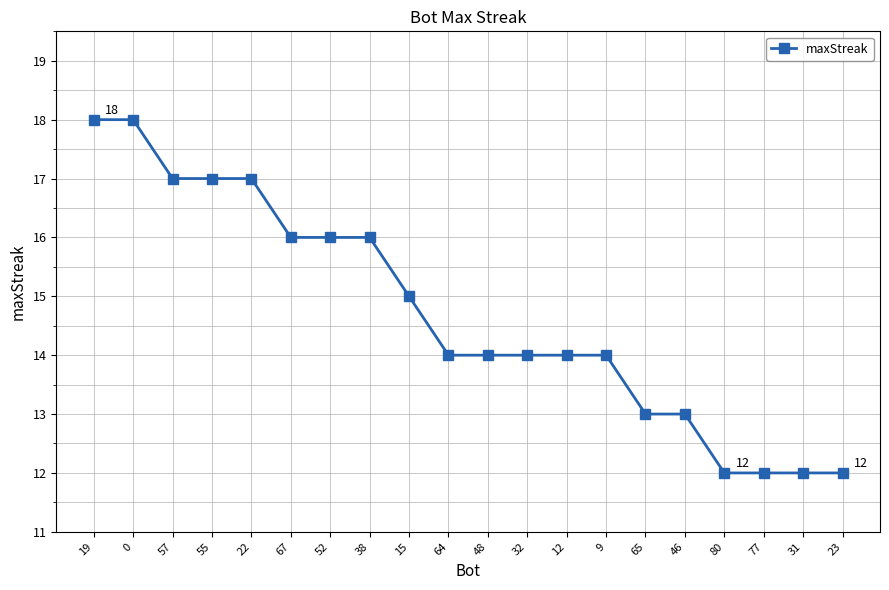

How many lines are shown in the chart?

1